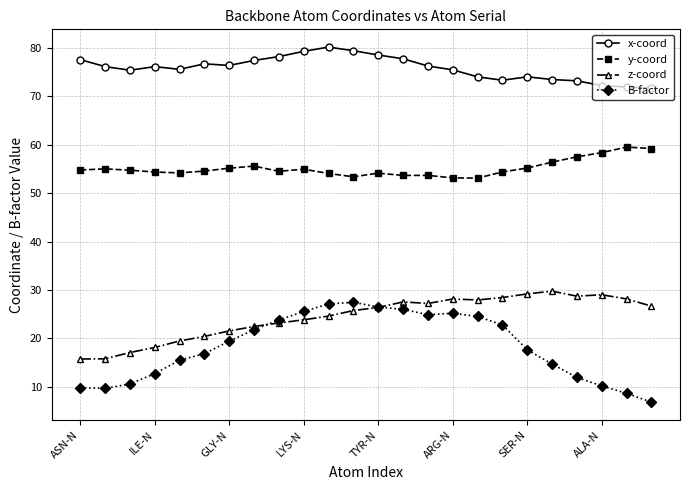

What is the value of the z-coord point at the 8th from the left?

22.4